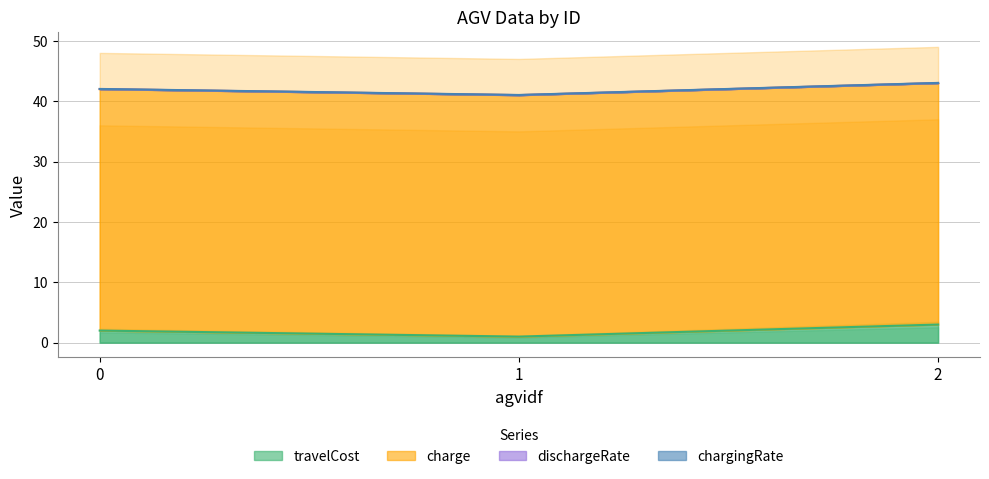

Is it true that travelCost equals 3 at 2?

True